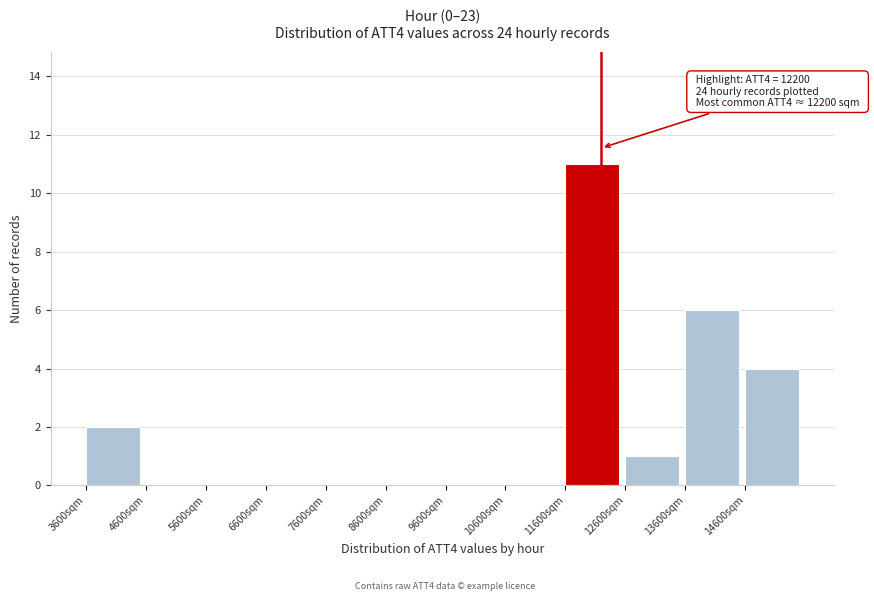

Which range on the x-axis has the tallest bar?

11600 to 12600